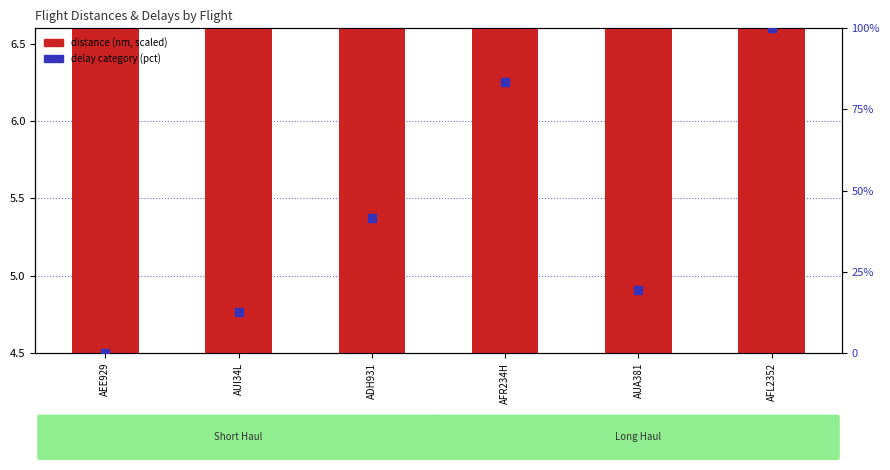

Between AFR234H and AUI34L, which is larger?

AFR234H